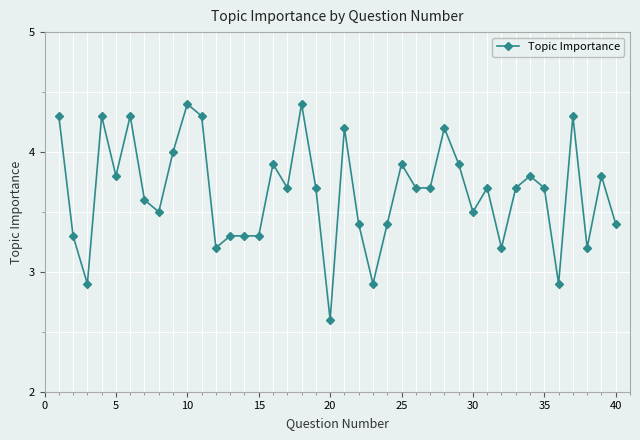

True or false: there are more than 1 points higher than both neighbors.

True